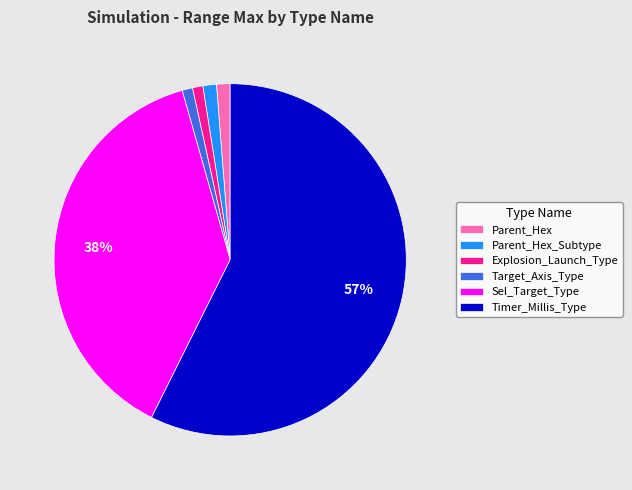

Count the number of slices in the pie.

6